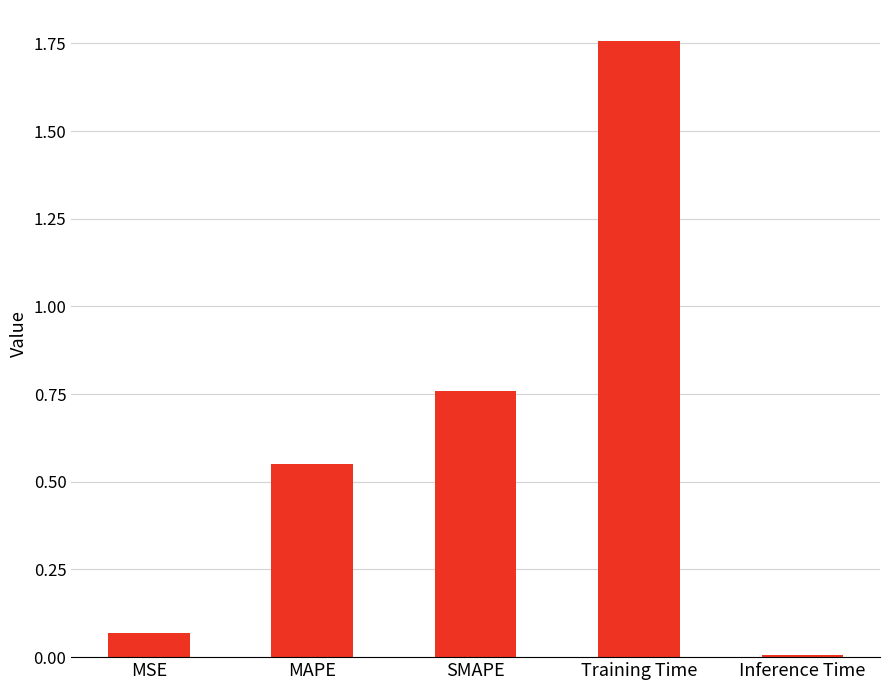

True or false: the data shows 0.3 at MAPE.

False